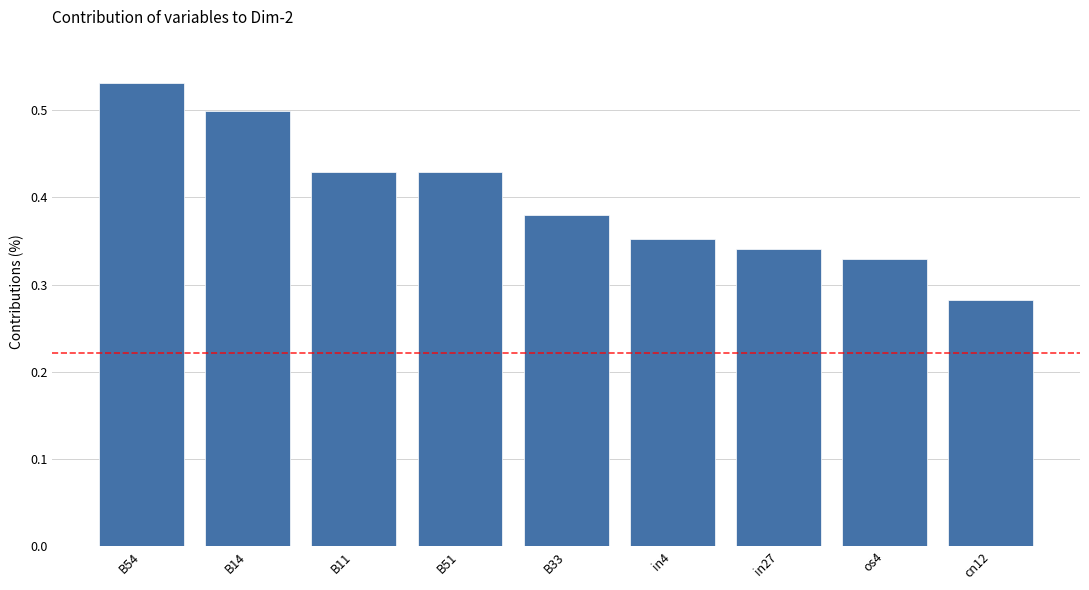

How many values are between 0 and 1?

9